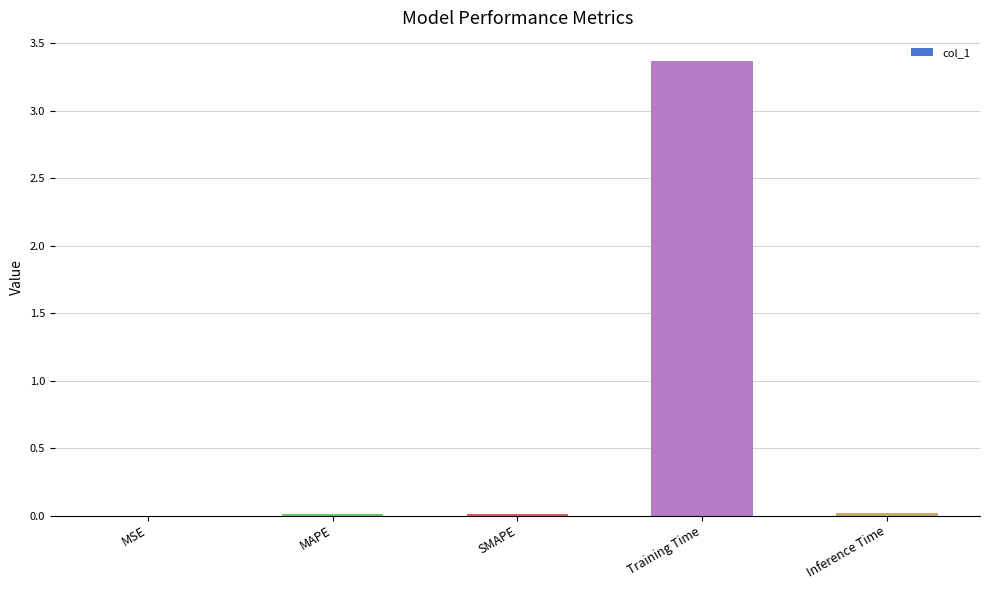

The chart shows a value of 3.4 at Training Time. True or false?

True